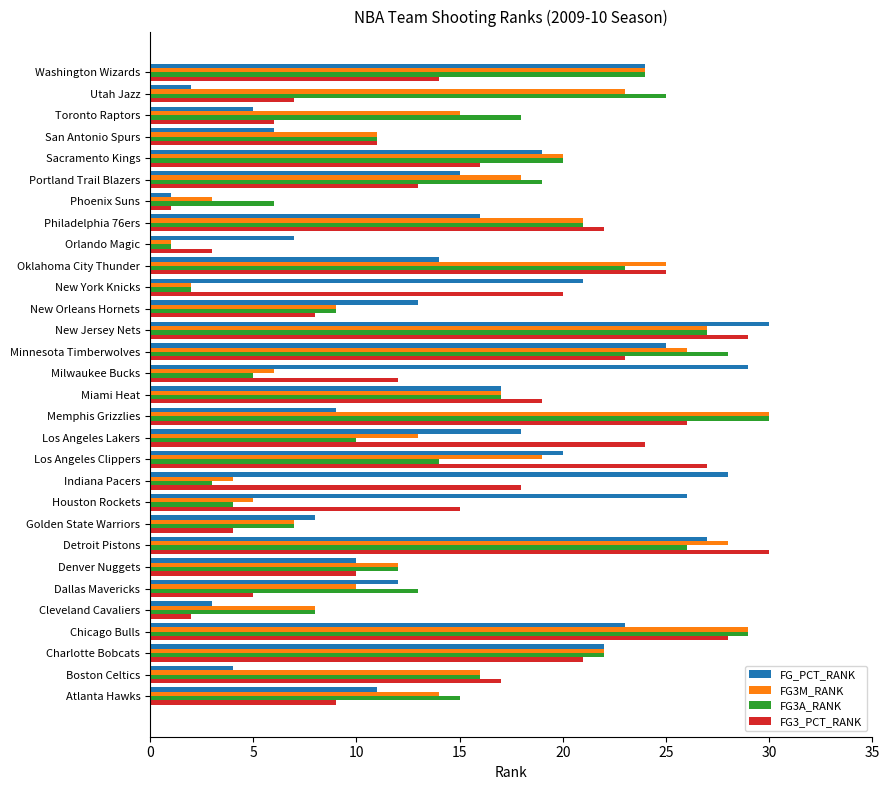

What is the sum of all FG3_PCT_RANK values?

465